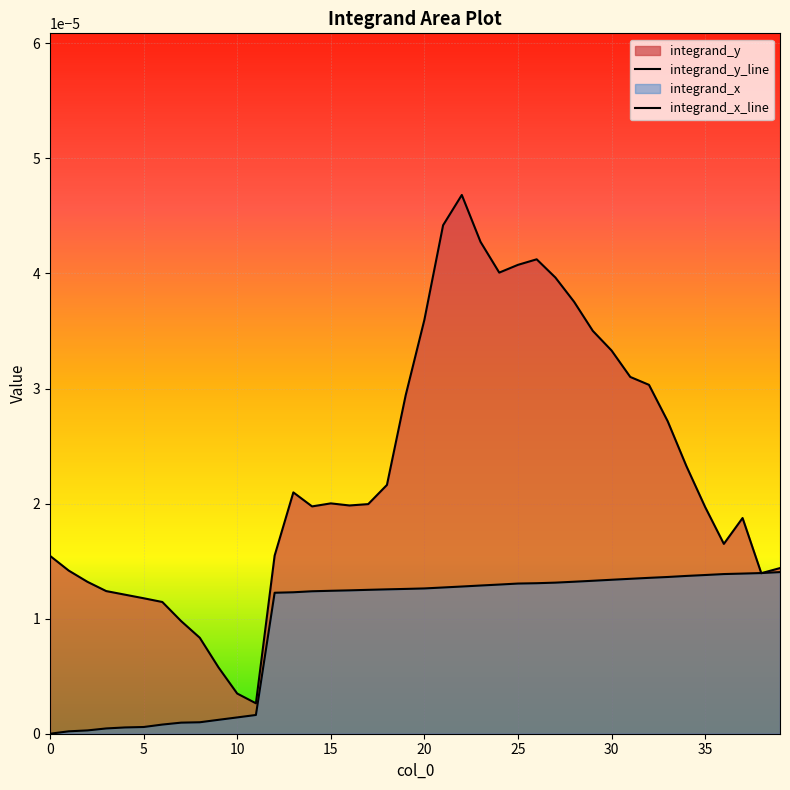

Rank the series at 24 from highest to lowest value.

integrand_y_line, integrand_x_line